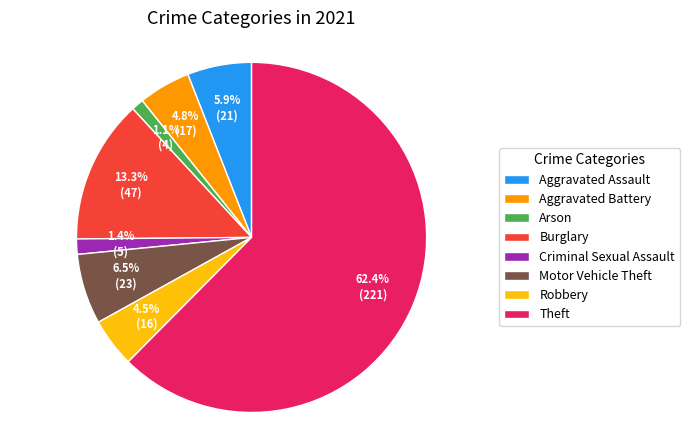

Is it true that Motor Vehicle Theft is 6% of the pie?

True